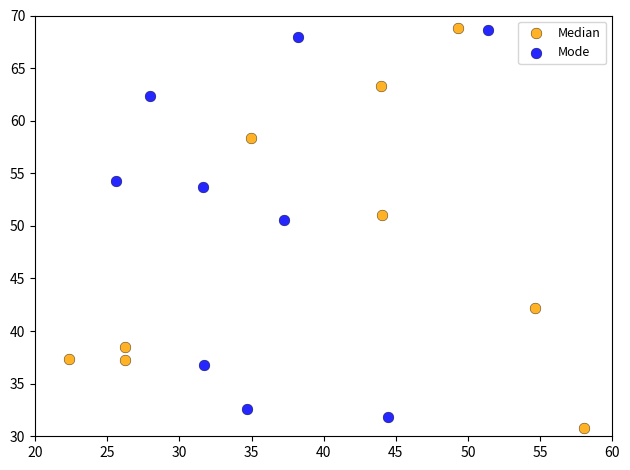

Which series contains the lowest Y value?

Median